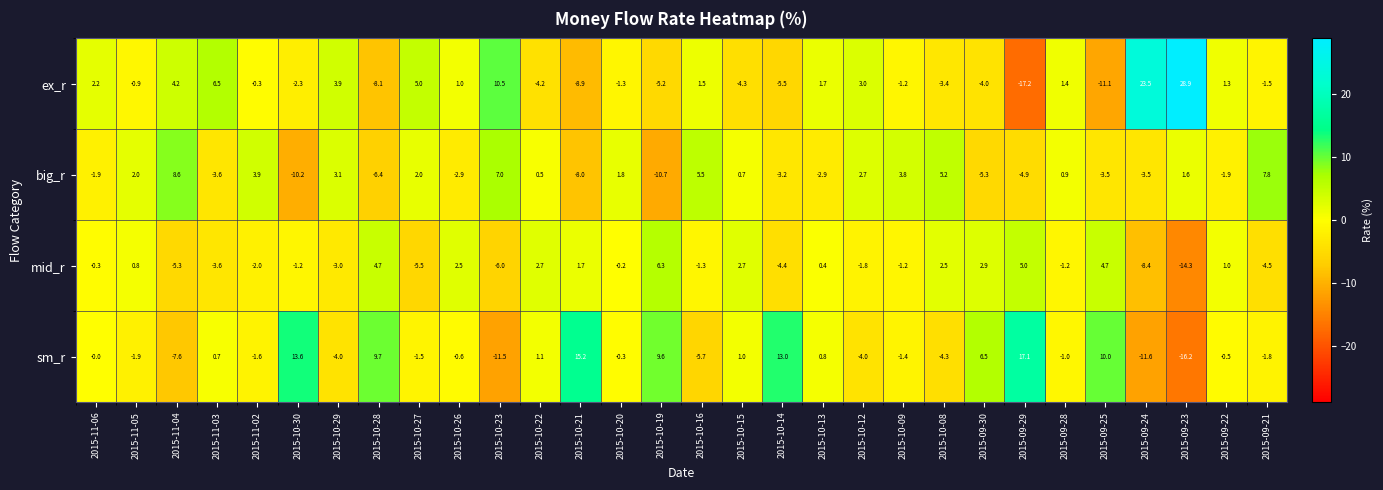

What is the maximum value for big_r?

8.6